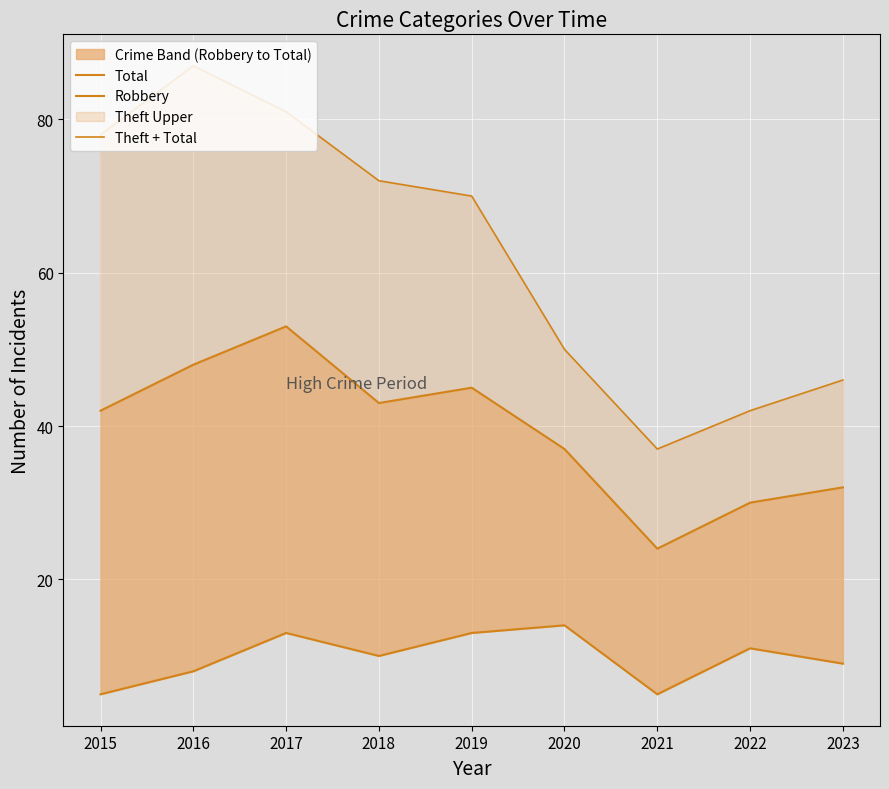

What is the total value across all series at 2018?

125